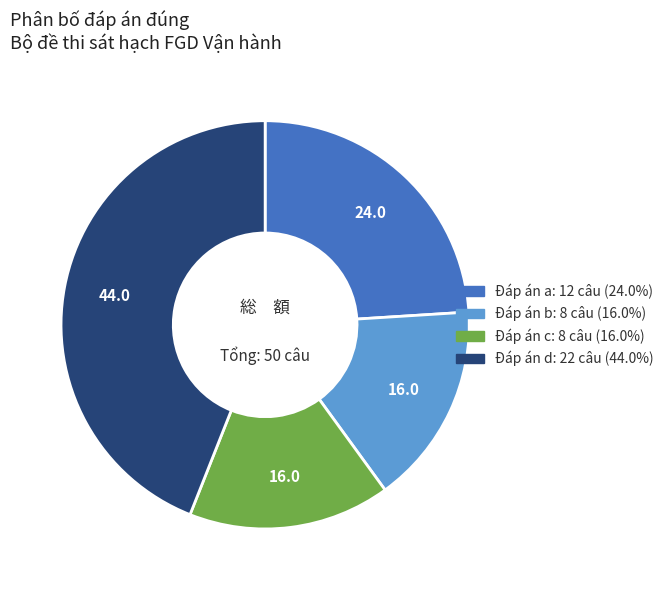

Is there any slice that represents more than half of the pie?

No